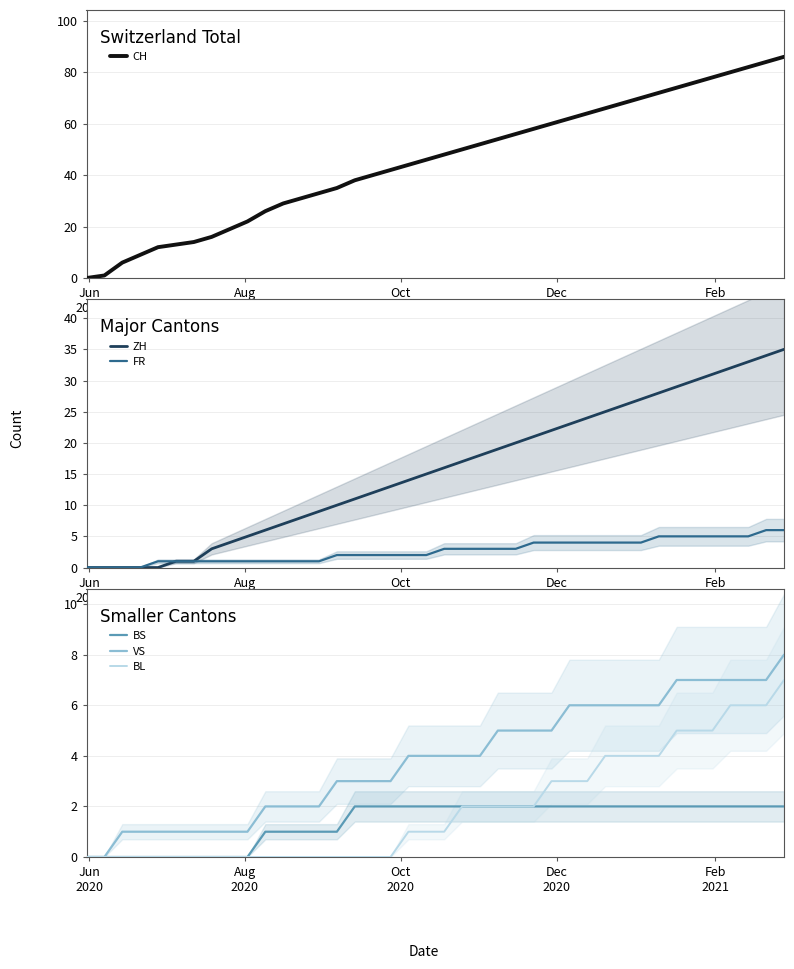

Reading left to right, transcribe all the data shown in this chart.

CH: 0	1	6	9	12	13	14	16	19	22	26	29	31	33	35	38	40	42	44	46	48	50	52	54	56	58	60	62	64	66	68	70	72	74	76	78	80	82	84	86
ZH: 0	0	0	0	0	1	1	3	4	5	6	7	8	9	10	11	12	13	14	15	16	17	18	19	20	21	22	23	24	25	26	27	28	29	30	31	32	33	34	35
FR: 0	0	0	0	1	1	1	1	1	1	1	1	1	1	2	2	2	2	2	2	3	3	3	3	3	4	4	4	4	4	4	4	5	5	5	5	5	5	6	6
BS: 0	0	0	0	0	0	0	0	0	0	1	1	1	1	1	2	2	2	2	2	2	2	2	2	2	2	2	2	2	2	2	2	2	2	2	2	2	2	2	2
VS: 0	0	1	1	1	1	1	1	1	1	2	2	2	2	3	3	3	3	4	4	4	4	4	5	5	5	5	6	6	6	6	6	6	7	7	7	7	7	7	8
BL: 0	0	0	0	0	0	0	0	0	0	0	0	0	0	0	0	0	0	1	1	1	2	2	2	2	2	3	3	3	4	4	4	4	5	5	5	6	6	6	7